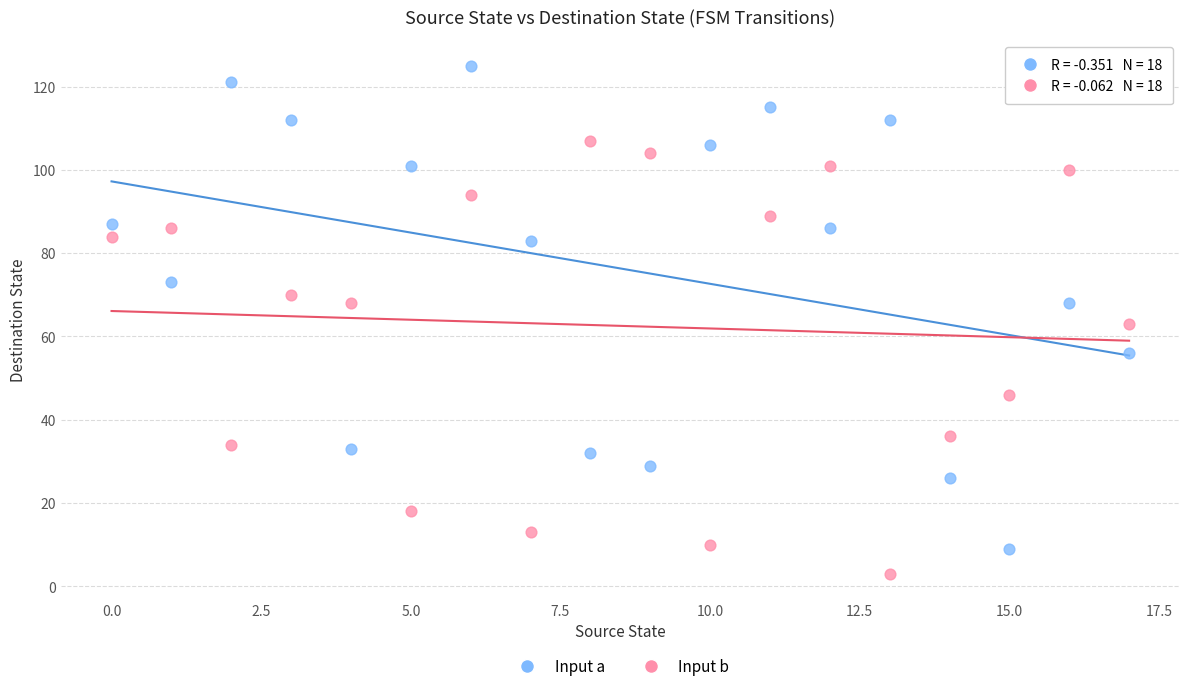

Which series reaches the maximum Y coordinate?

Input a